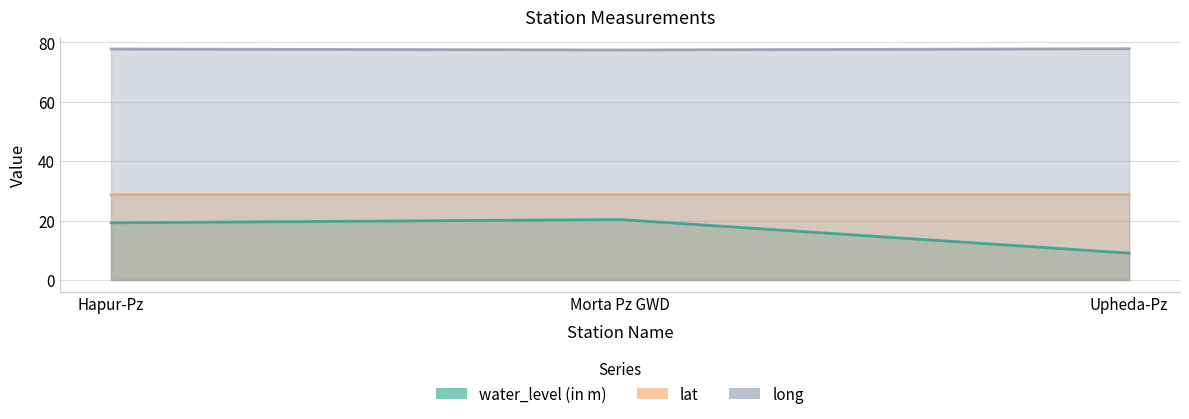

The water_level (in m) series shows 7.2 at Hapur-Pz. True or false?

False